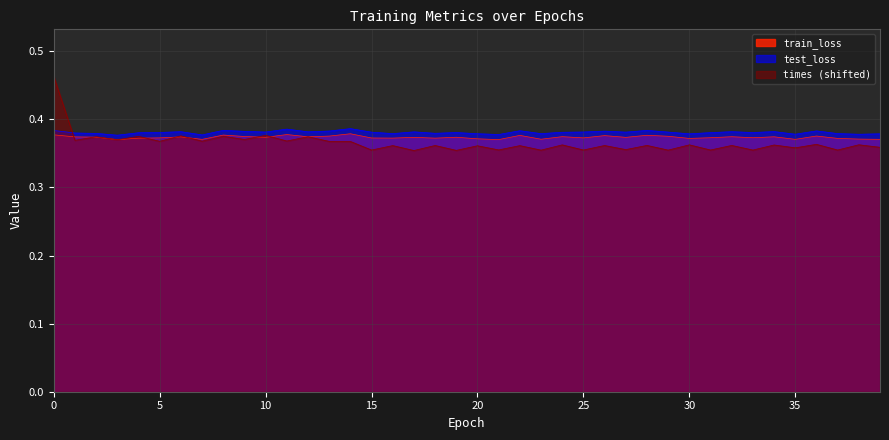

Reading right to left, extract all data points from this chart.

train_loss: 39=0.4	38=0.4	37=0.4	36=0.4	35=0.4	34=0.4	33=0.4	32=0.4	31=0.4	30=0.4	29=0.4	28=0.4	27=0.4	26=0.4	25=0.4	24=0.4	23=0.4	22=0.4	21=0.4	20=0.4	19=0.4	18=0.4	17=0.4	16=0.4	15=0.4	14=0.4	13=0.4	12=0.4	11=0.4	10=0.4	9=0.4	8=0.4	7=0.4	6=0.4	5=0.4	4=0.4	3=0.4	2=0.4	1=0.4	0=0.4
test_loss: 39=0.4	38=0.4	37=0.4	36=0.4	35=0.4	34=0.4	33=0.4	32=0.4	31=0.4	30=0.4	29=0.4	28=0.4	27=0.4	26=0.4	25=0.4	24=0.4	23=0.4	22=0.4	21=0.4	20=0.4	19=0.4	18=0.4	17=0.4	16=0.4	15=0.4	14=0.4	13=0.4	12=0.4	11=0.4	10=0.4	9=0.4	8=0.4	7=0.4	6=0.4	5=0.4	4=0.4	3=0.4	2=0.4	1=0.4	0=0.4
times: 39=0.4	38=0.4	37=0.4	36=0.4	35=0.4	34=0.4	33=0.4	32=0.4	31=0.4	30=0.4	29=0.4	28=0.4	27=0.4	26=0.4	25=0.4	24=0.4	23=0.4	22=0.4	21=0.4	20=0.4	19=0.4	18=0.4	17=0.4	16=0.4	15=0.4	14=0.4	13=0.4	12=0.4	11=0.4	10=0.4	9=0.4	8=0.4	7=0.4	6=0.4	5=0.4	4=0.4	3=0.4	2=0.4	1=0.4	0=0.5